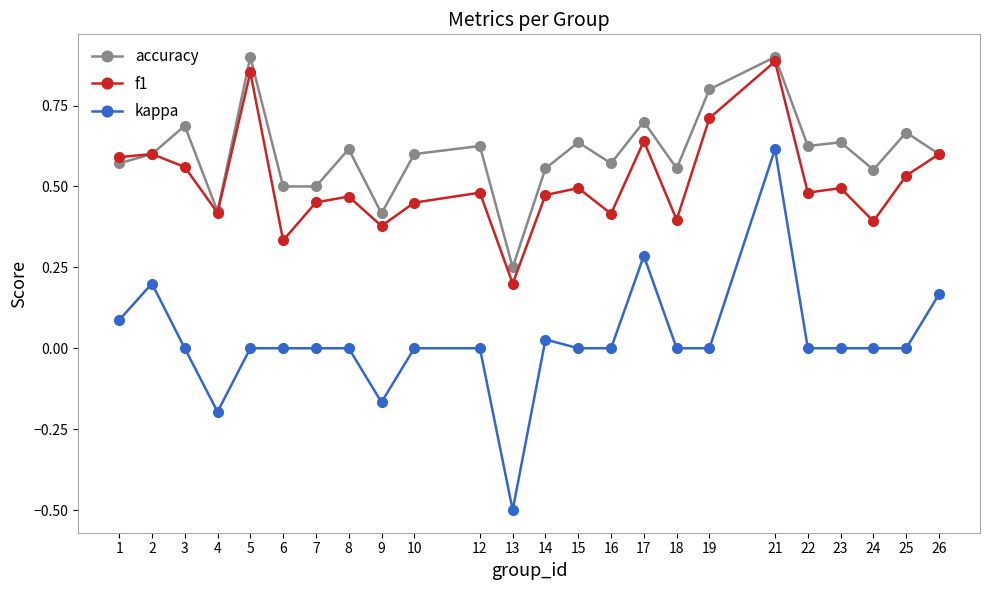

At which category does kappa reach its first local valley?

4